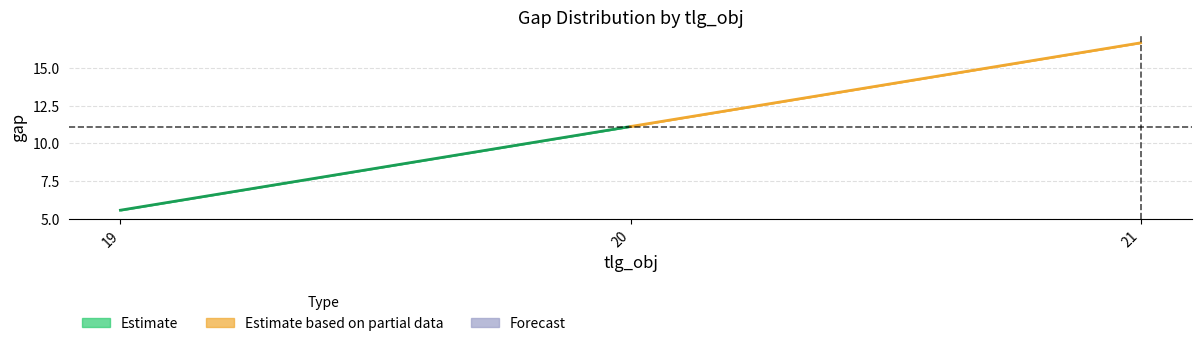

What is the minimum value for Estimate based on partial data?

11.1